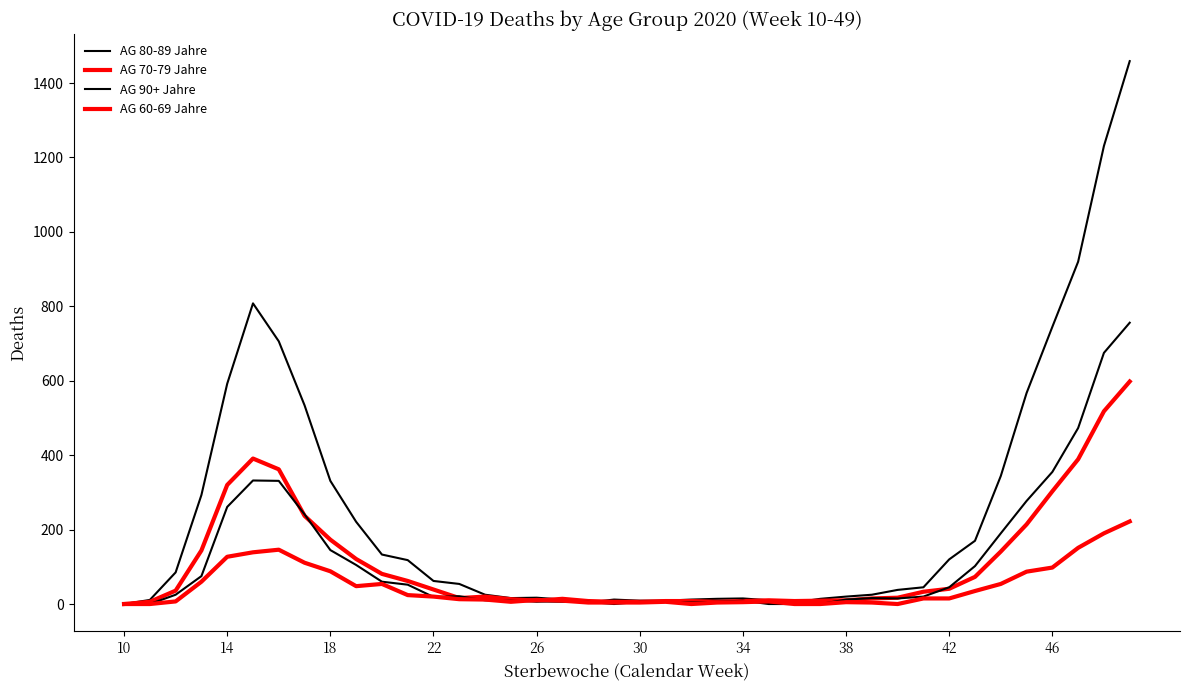

Does the chart display data point markers on the line(s)?

No